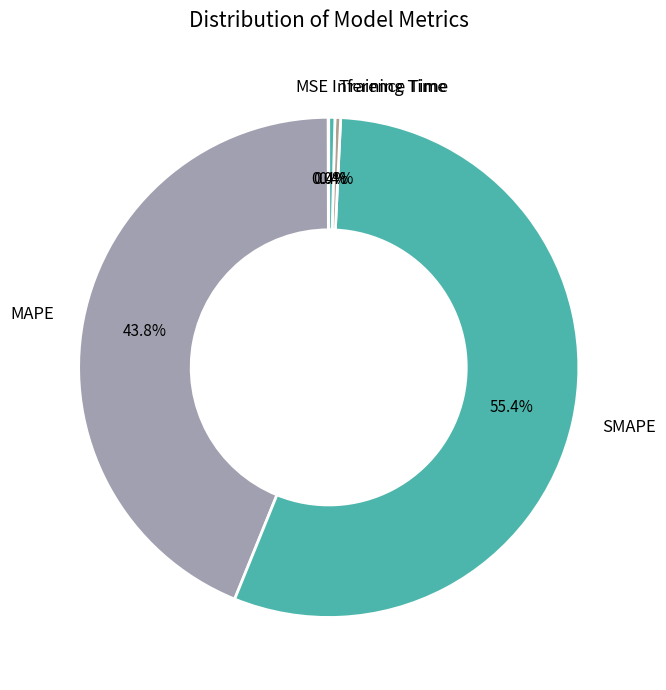

Which slice is the largest?

SMAPE